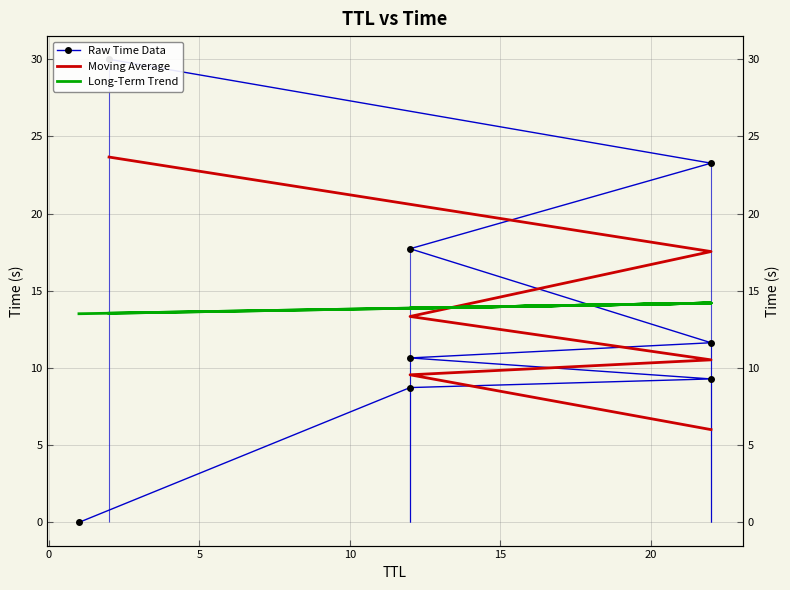

What is the average value?

13.9